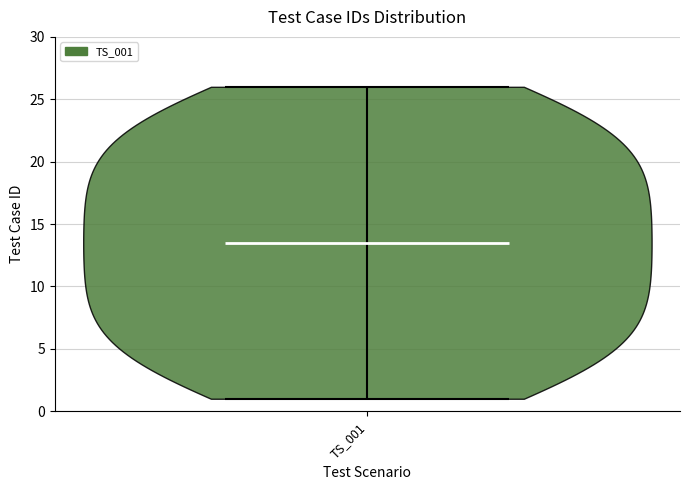

Read this violin plot against the y-axis: where its median line is, and the lowest and highest points the violin reaches. The values are not printed on the chart, so give them approximately, as read against the axis.

median line 13.5, lowest point 1.0, highest point 26.0